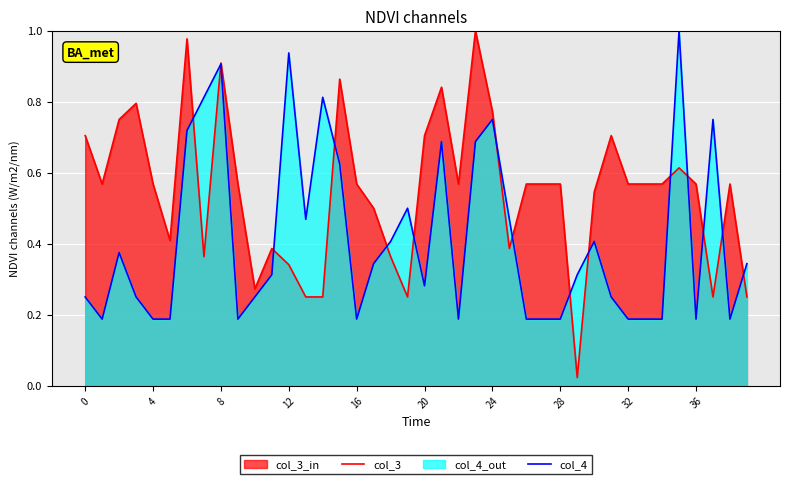

At which category is the sum across all series the highest?

8